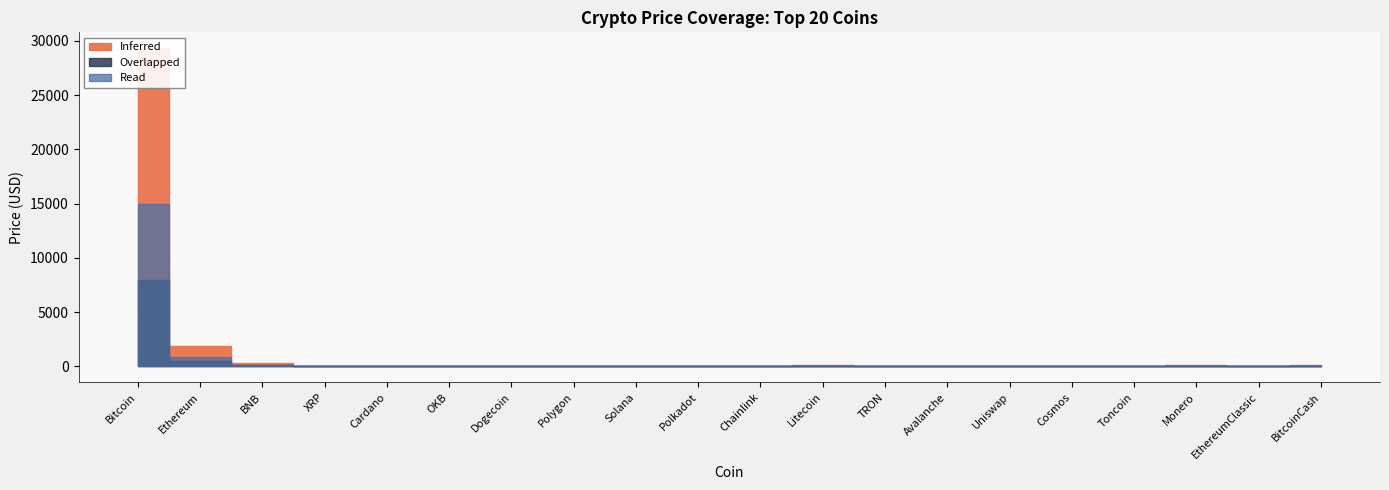

True or false: Read and Inferred cross at least once.

False